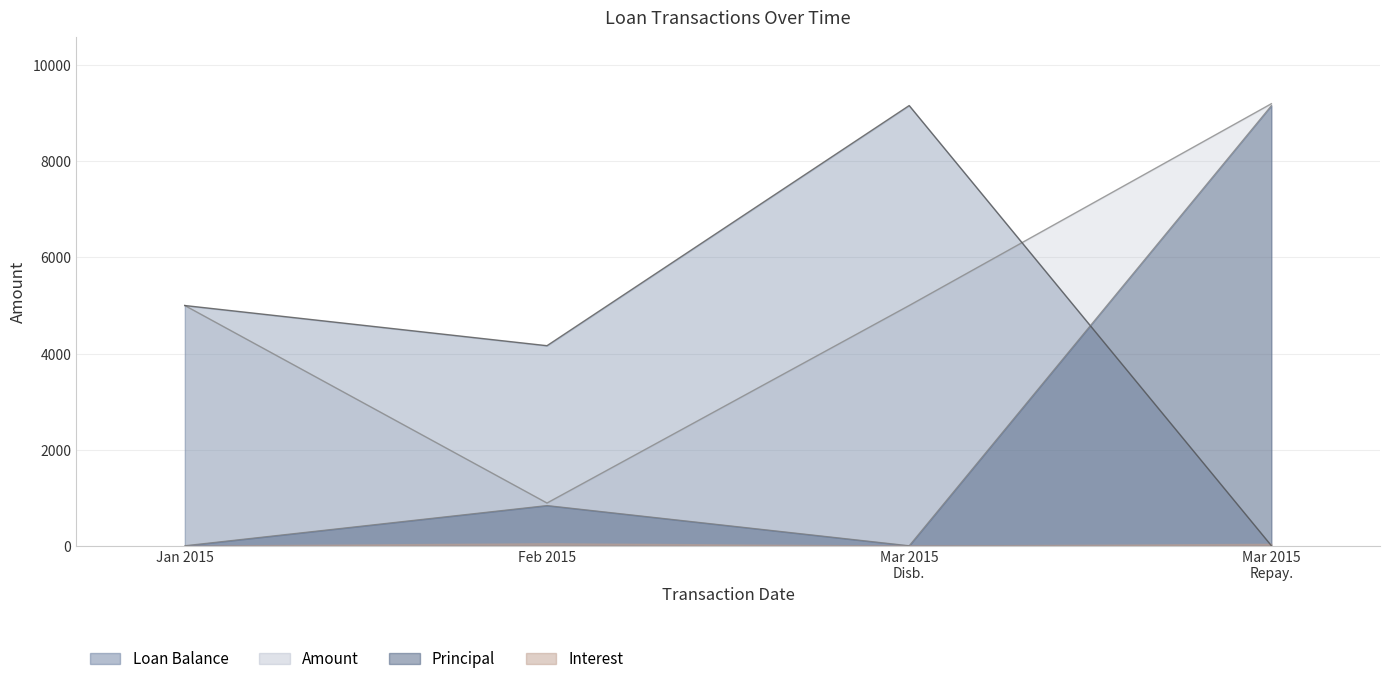

How many interior local peaks does the Principal series have?

1